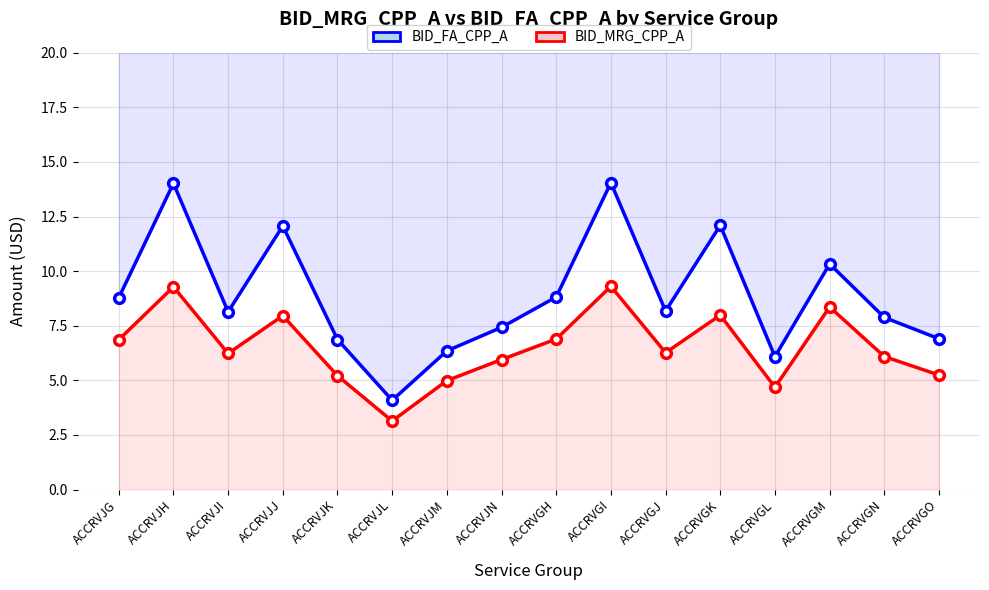

What is the average value of the BID_MRG_CPP_A series?

6.5